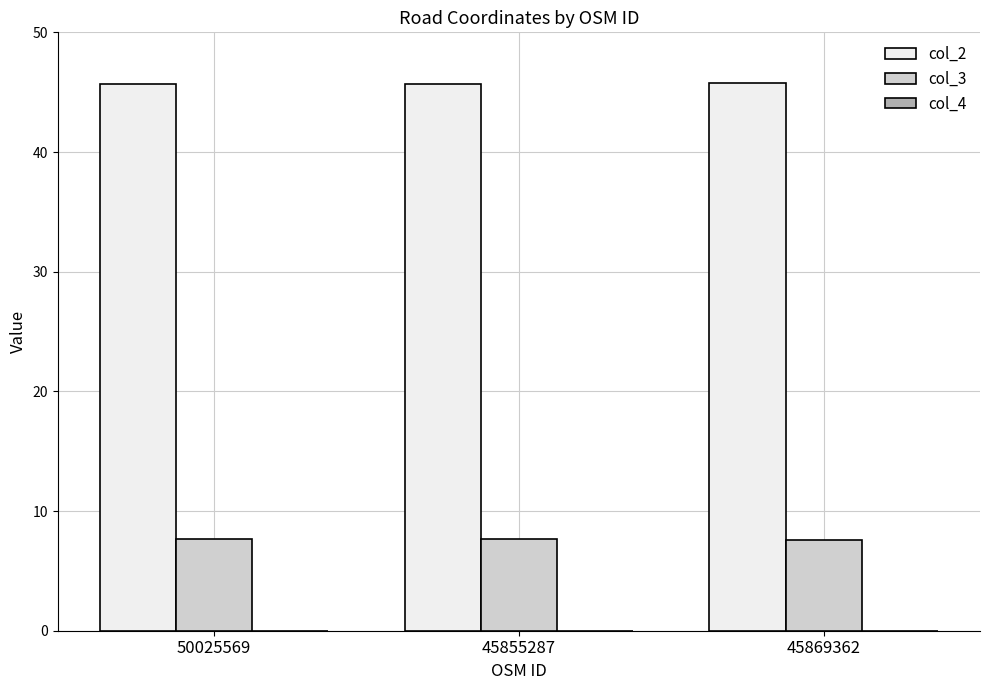

What is the greatest value displayed?

45.7